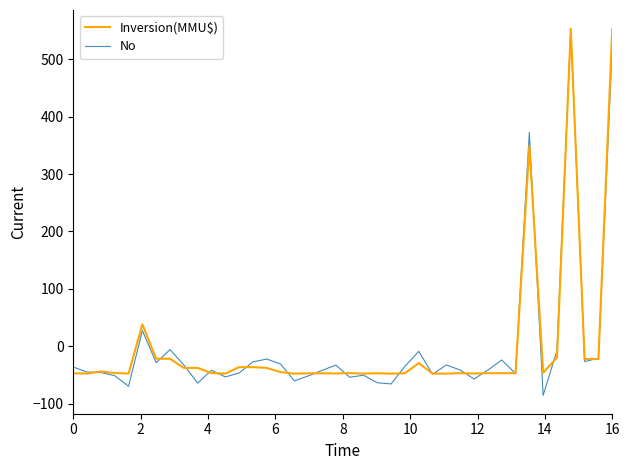

What is the highest value of the Inversion(MMU$) series?

552.5